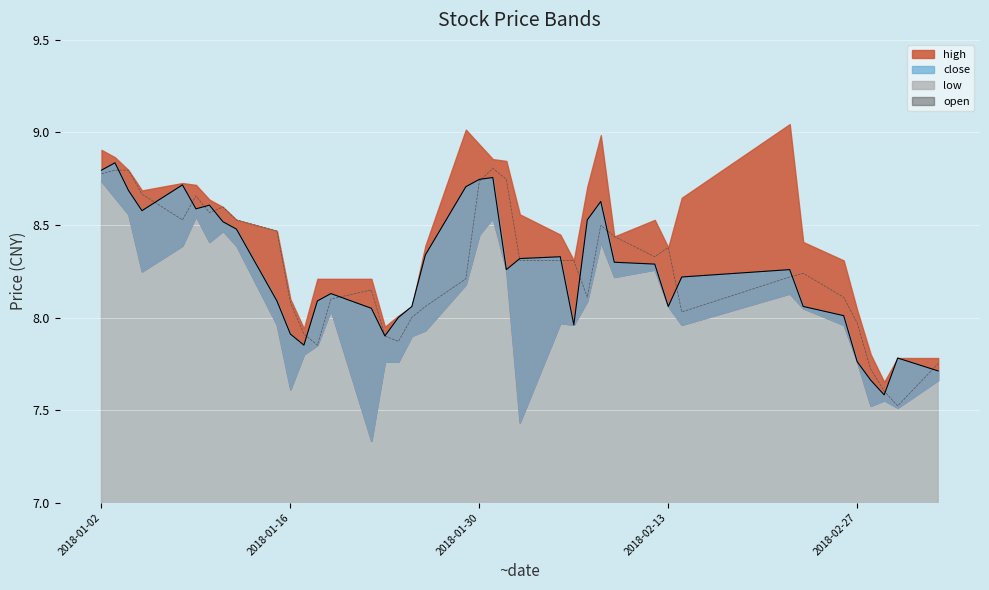

What is the difference between the highest and lowest values at 2018-01-16?

0.2